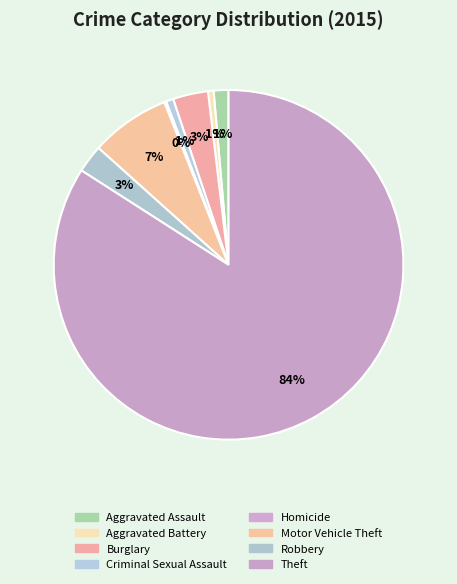

What percentage do Aggravated Assault and Criminal Sexual Assault together represent?

2.1%